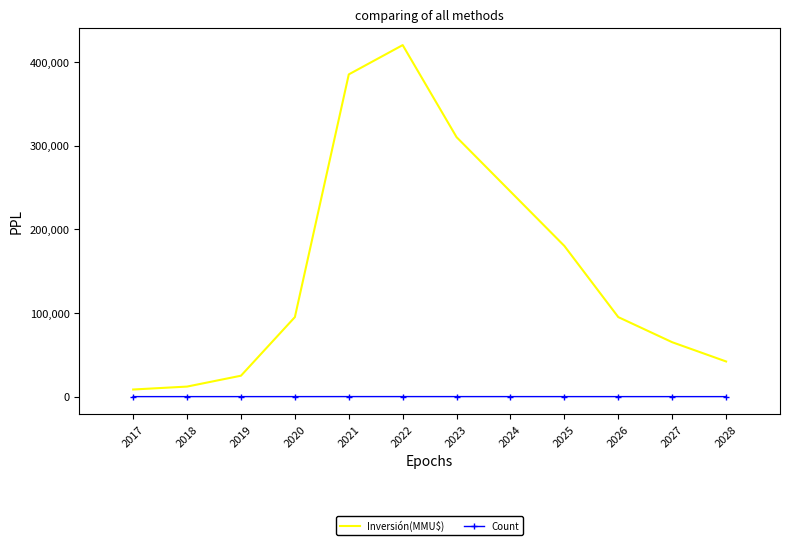

Which series has the widest spread of values?

Inversión(MMU$)